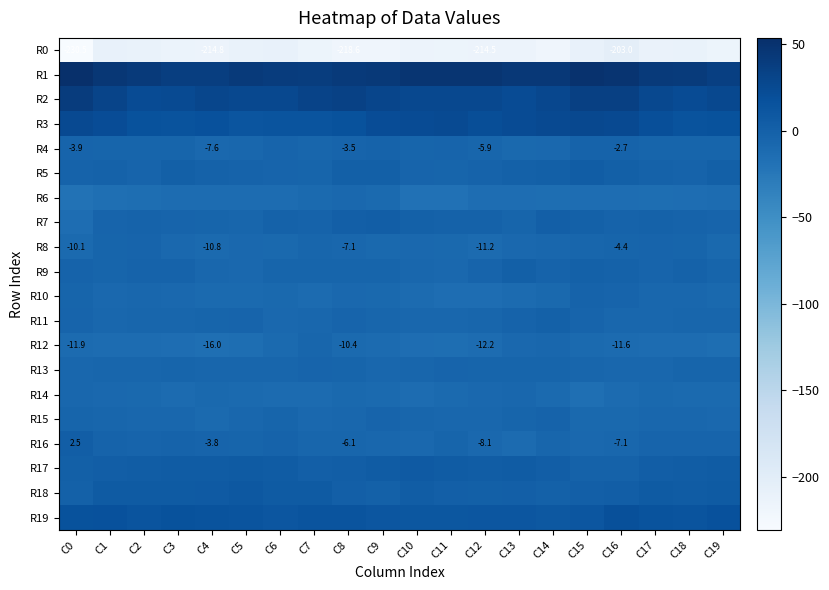

The R15 series shows -1.8 at C9. True or false?

False